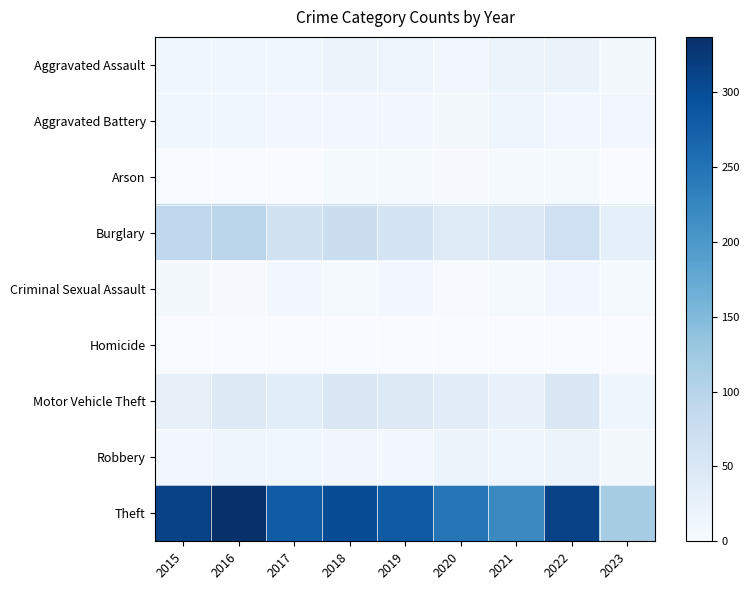

Reading left to right, extract all data points from this chart.

Aggravated Assault: 2015=12	2016=13	2017=12	2018=19	2019=16	2020=9	2021=21	2022=22	2023=7
Aggravated Battery: 2015=13	2016=13	2017=9	2018=8	2019=8	2020=6	2021=17	2022=9	2023=9
Arson: 2015=1	2016=0	2017=1	2018=4	2019=4	2020=3	2021=4	2022=4	2023=1
Burglary: 2015=90	2016=96	2017=67	2018=76	2019=58	2020=42	2021=47	2022=69	2023=30
Criminal Sexual Assault: 2015=6	2016=3	2017=9	2018=4	2019=10	2020=2	2021=5	2022=8	2023=5
Homicide: 2015=0	2016=1	2017=1	2018=0	2019=0	2020=1	2021=0	2022=0	2023=0
Motor Vehicle Theft: 2015=27	2016=44	2017=36	2018=50	2019=43	2020=37	2021=23	2022=50	2023=15
Robbery: 2015=8	2016=15	2017=13	2018=11	2019=9	2020=19	2021=16	2022=19	2023=7
Theft: 2015=311	2016=337	2017=280	2018=300	2019=281	2020=245	2021=221	2022=313	2023=118